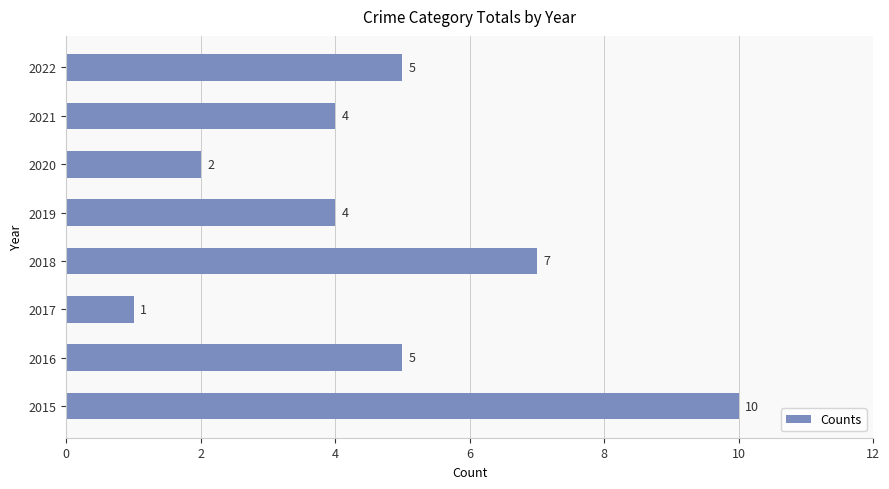

How many bars are there in total?

8